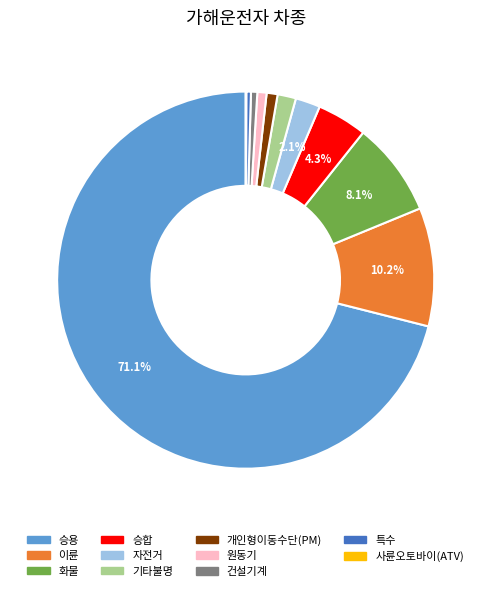

Is it true that 개인형이동수단(PM) is 1% of the pie?

True